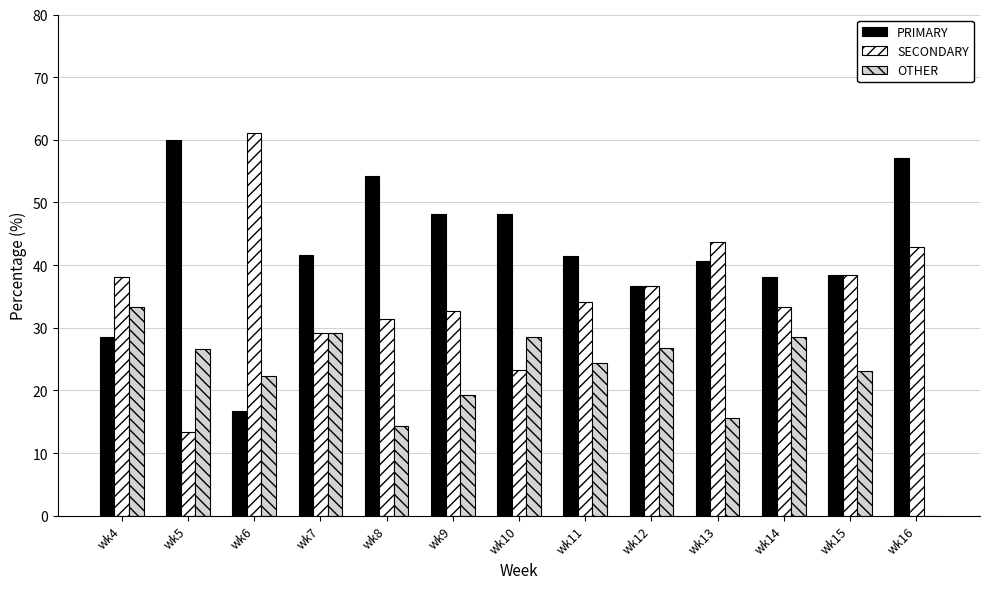

Which category has the highest value in the OTHER series?

wk4